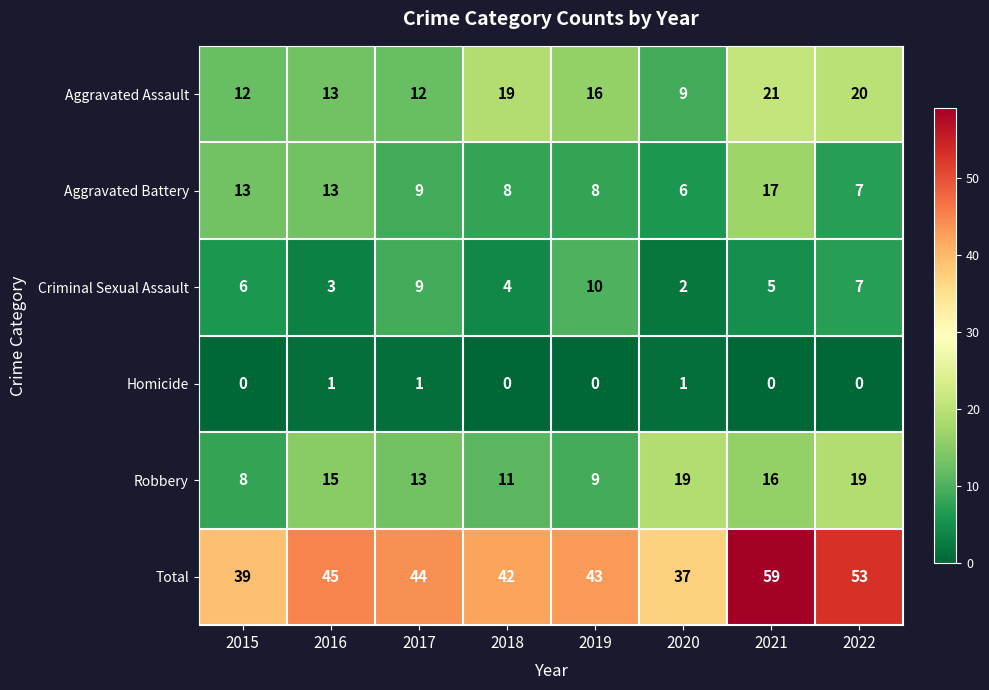

Rank the series by their maximum value, from highest to lowest.

Total, Aggravated Assault, Robbery, Aggravated Battery, Criminal Sexual Assault, Homicide